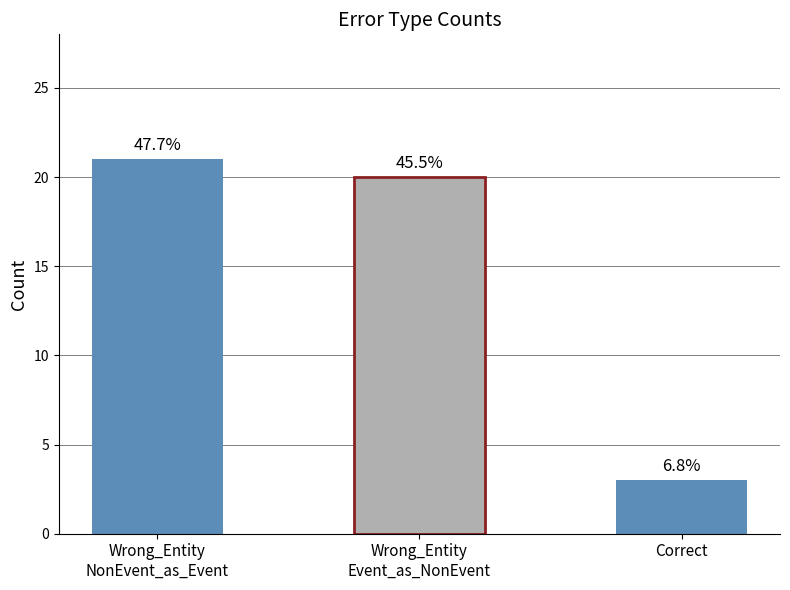

Does the chart contain any negative values?

No